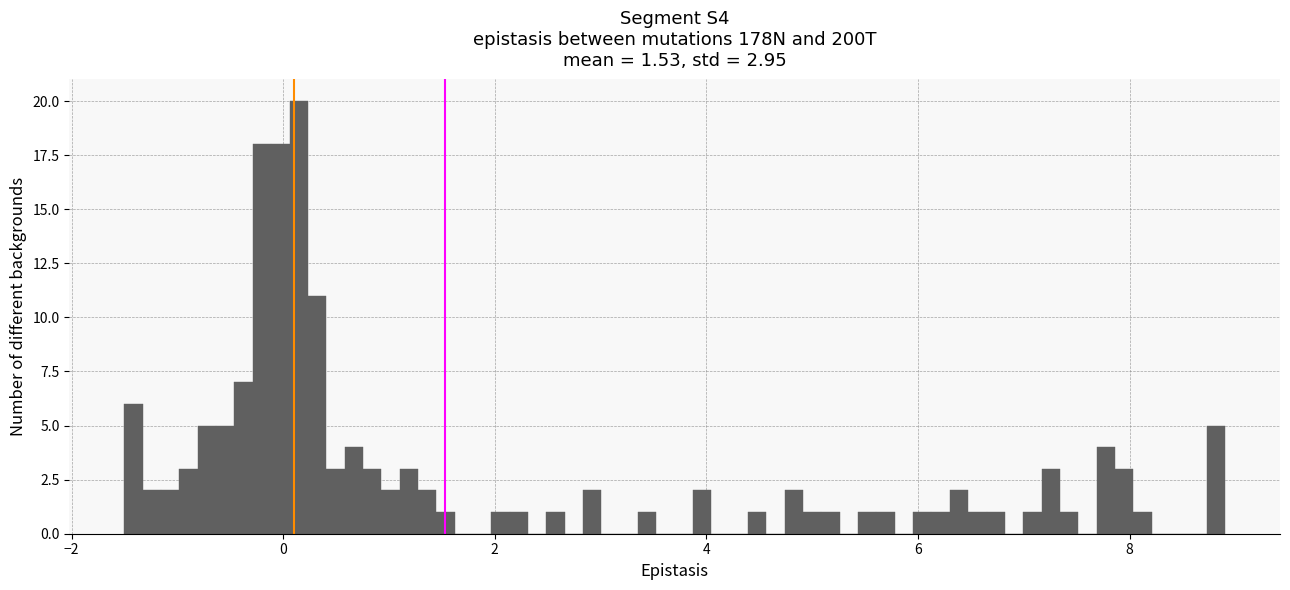

Read against the x-axis, roughly where is the centre of the tallest bar?

0.2